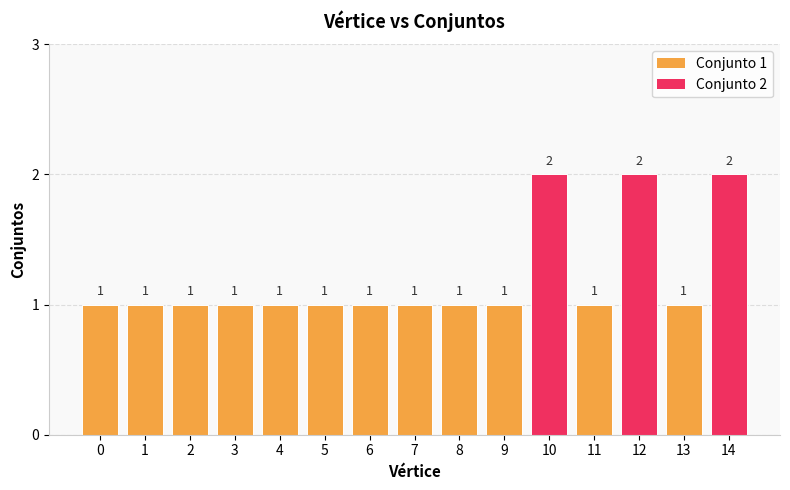

Reading left to right, transcribe all the data shown in this chart.

1	1	1	1	1	1	1	1	1	1	2	1	2	1	2